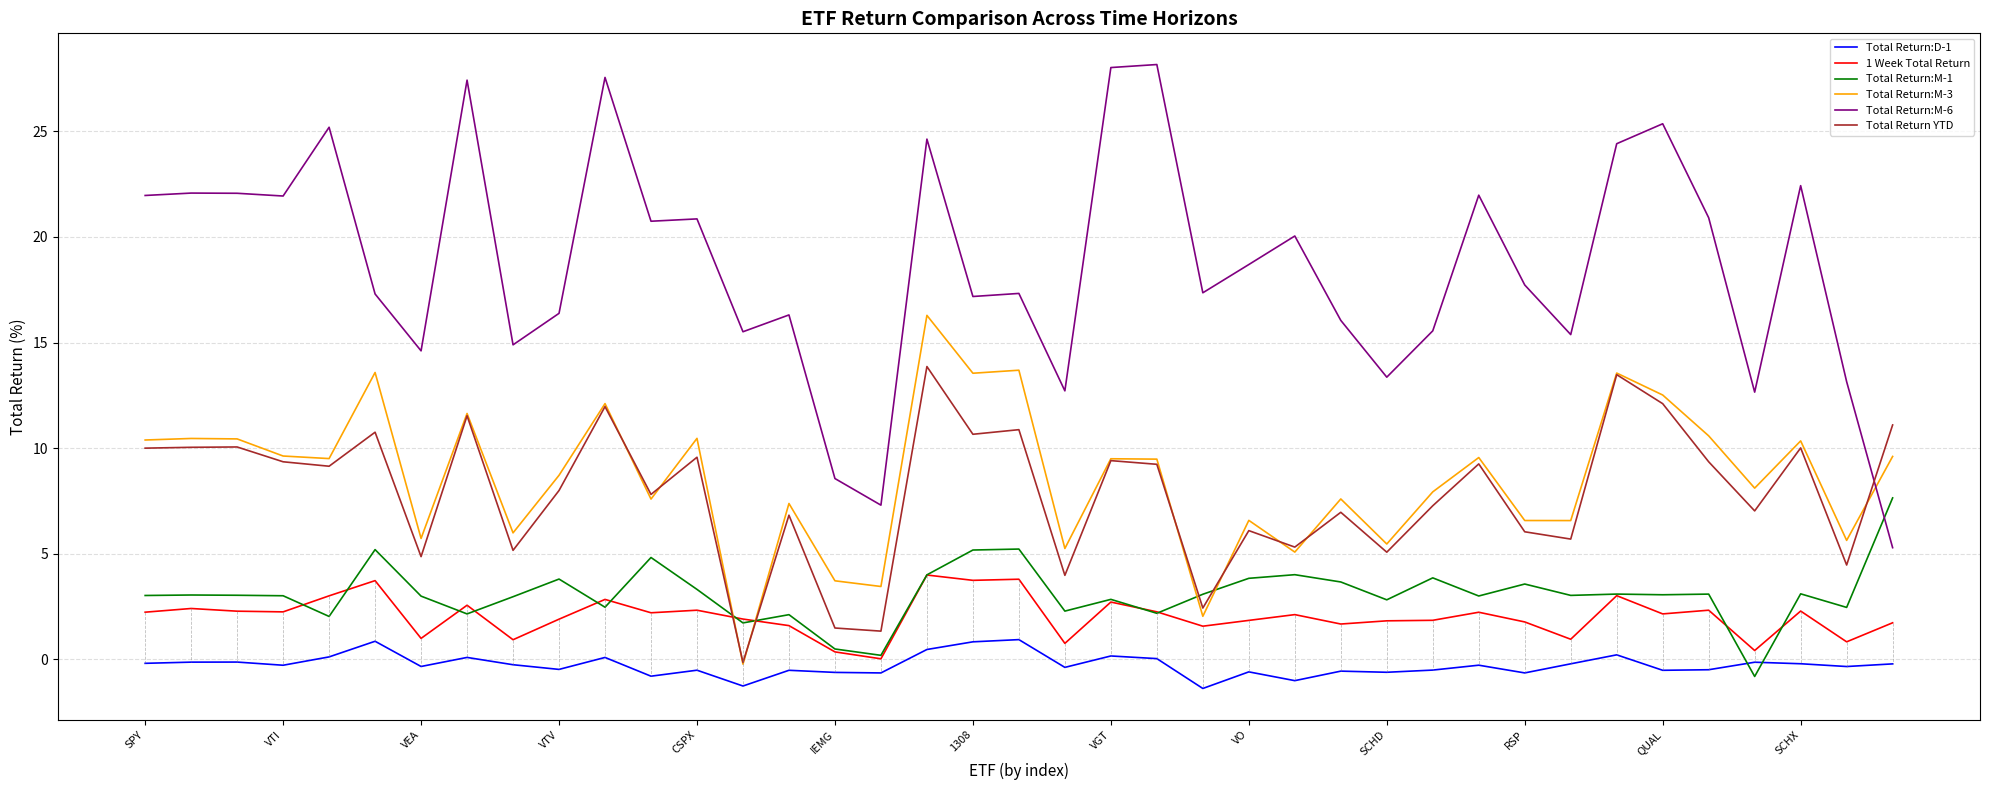

Rank the series by their maximum value, from highest to lowest.

Total Return:M-6, Total Return:M-3, Total Return YTD, Total Return:M-1, 1 Week Total Return, Total Return:D-1